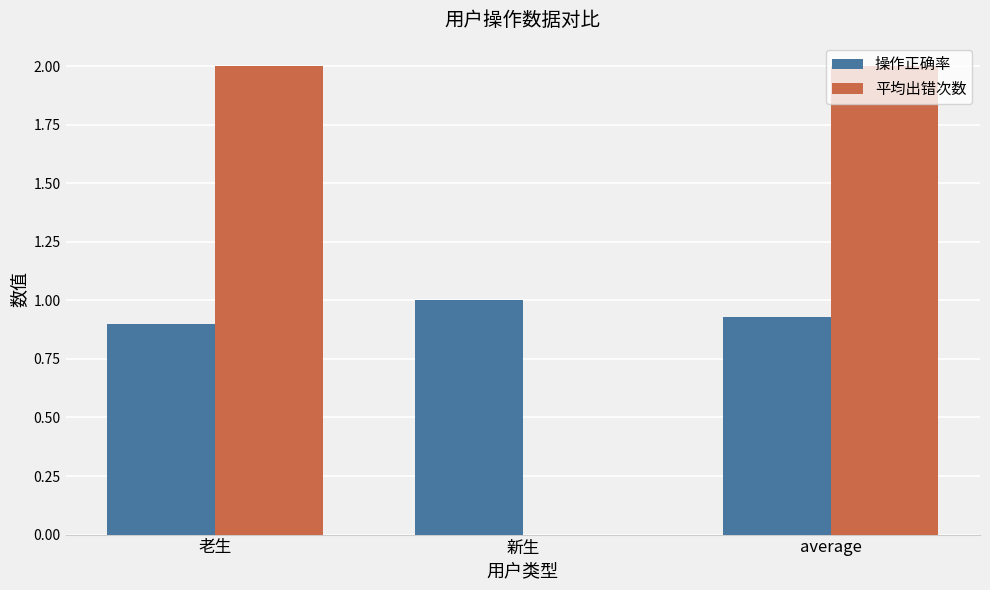

How many distinct data groups are displayed?

2